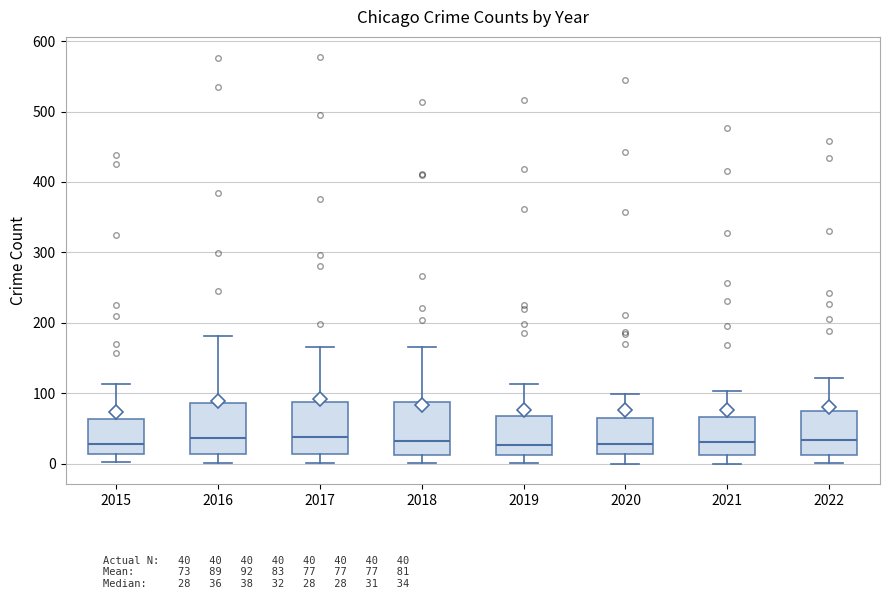

Where does the upper whisker of the box at x = 2019 end on the y-axis? The values are not printed on the chart, so give them approximately, as read against the axis.

110